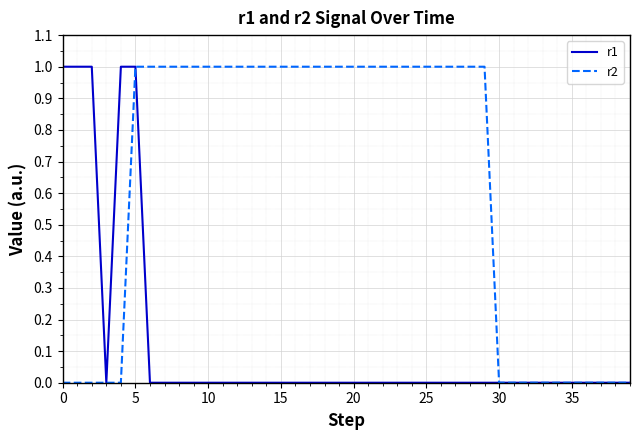

Which series has the largest total across all categories?

r2